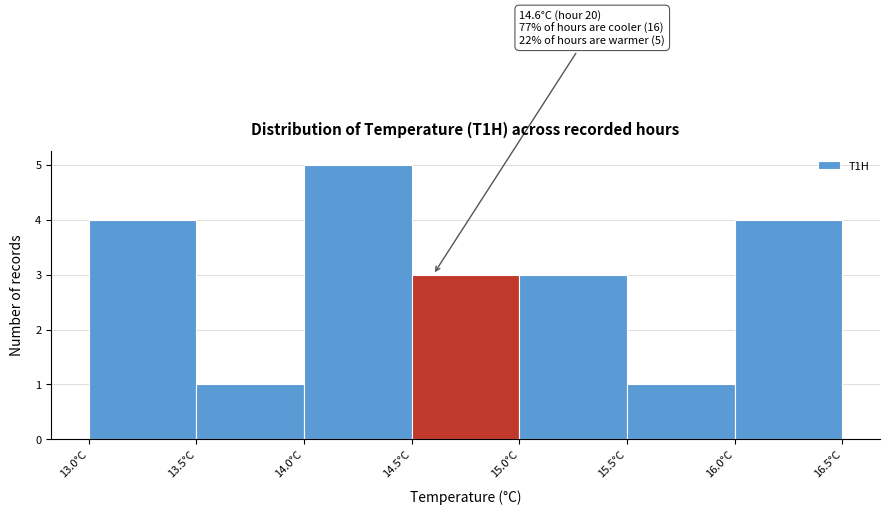

Over which range of the x-axis is the bar tallest?

14.0 to 14.5